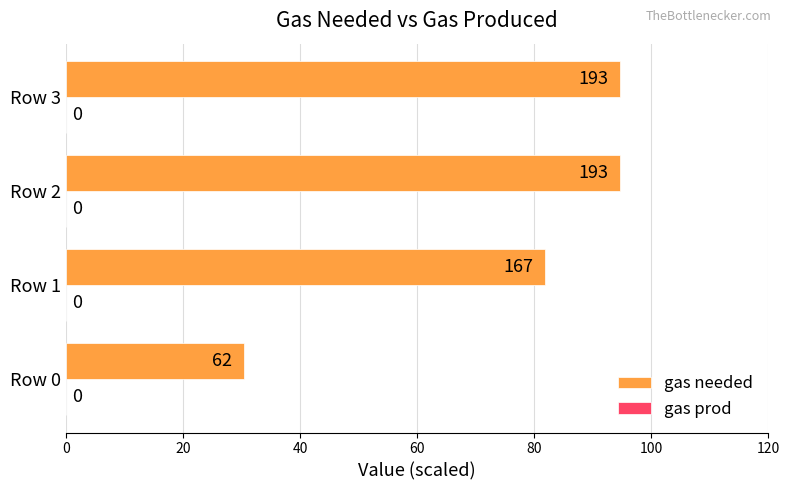

How many bars are there in total?

4